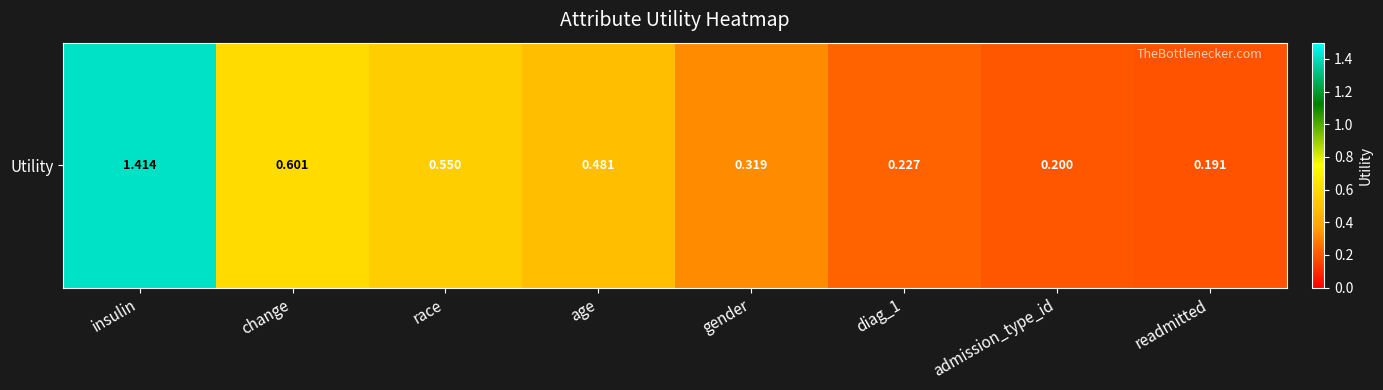

What value does the data have at readmitted?

0.2